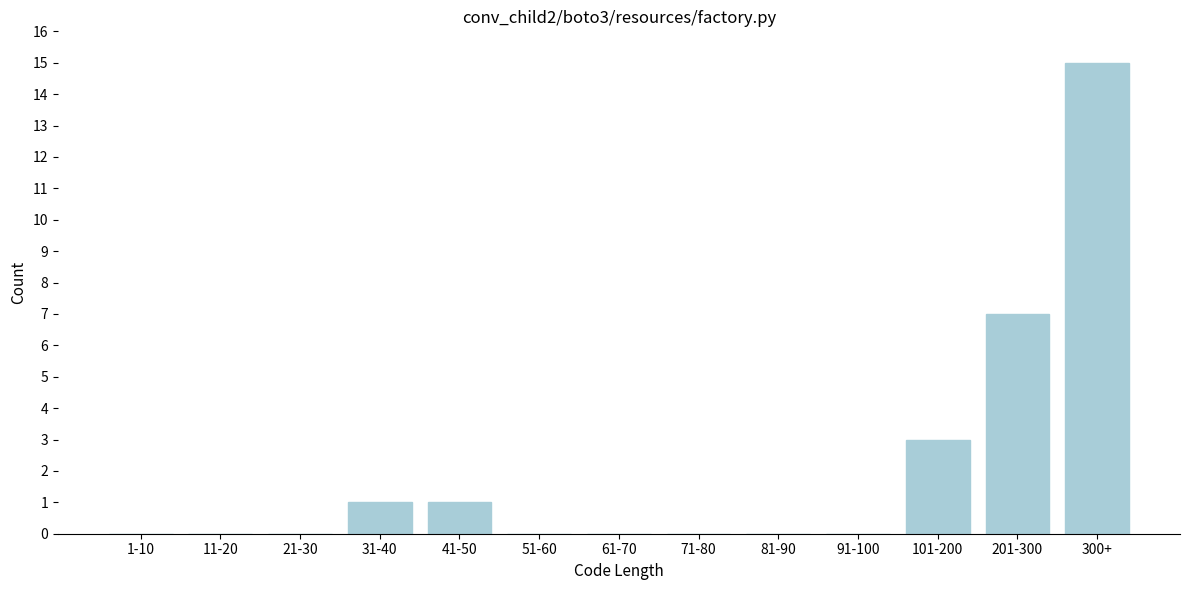

Reading left to right, extract all data points from this chart.

1-10=0	11-20=0	21-30=0	31-40=1	41-50=1	51-60=0	61-70=0	71-80=0	81-90=0	91-100=0	101-200=3	201-300=7	300+=15